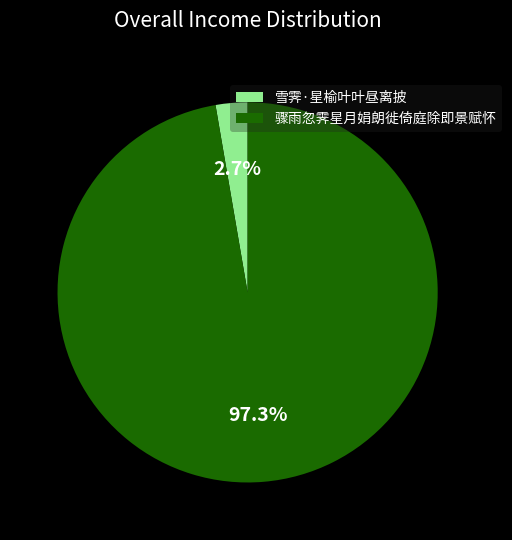

Which category has the smallest portion of the pie?

雪霁·星榆叶叶昼离披